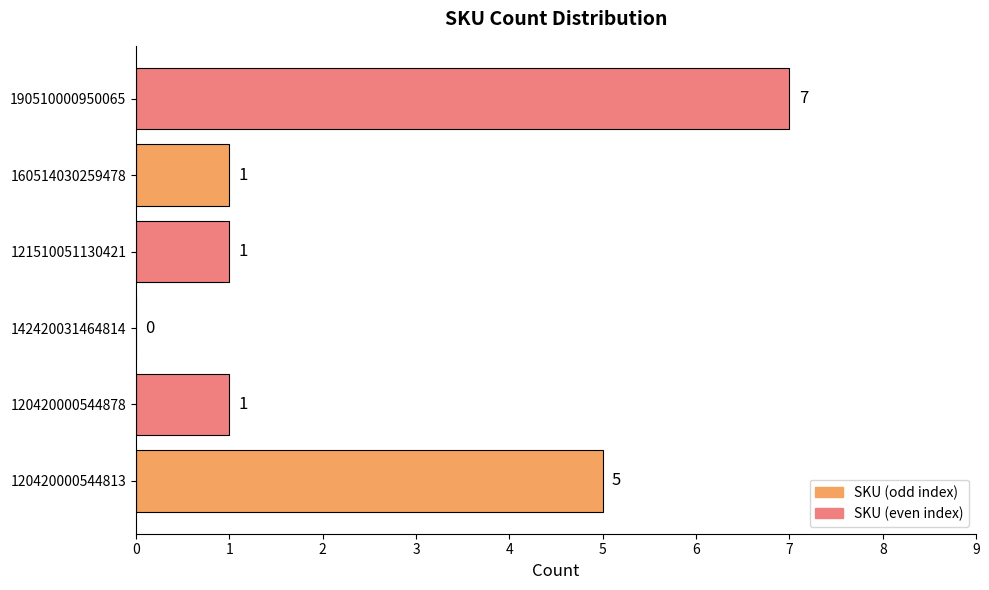

What is the maximum value shown in the chart?

7